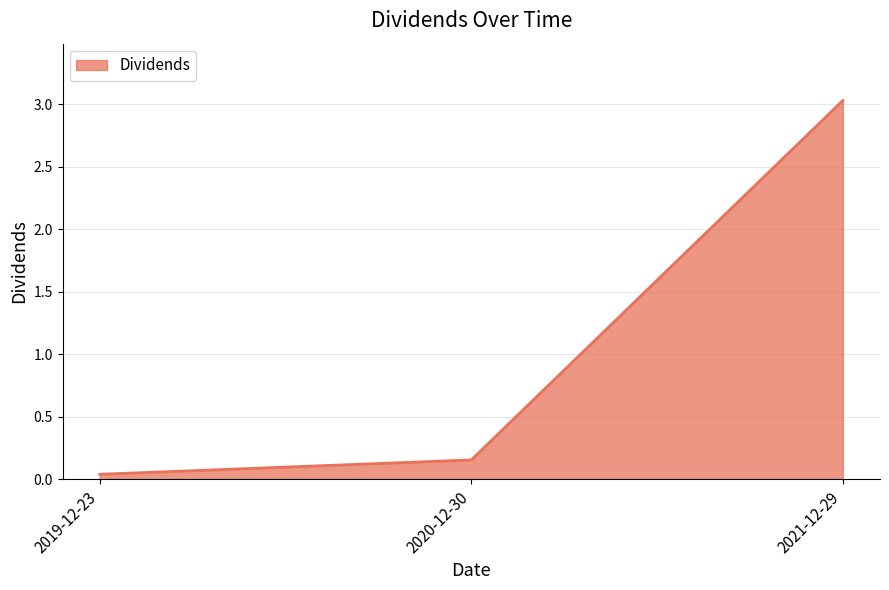

What position from the left is 2019-12-23?

1